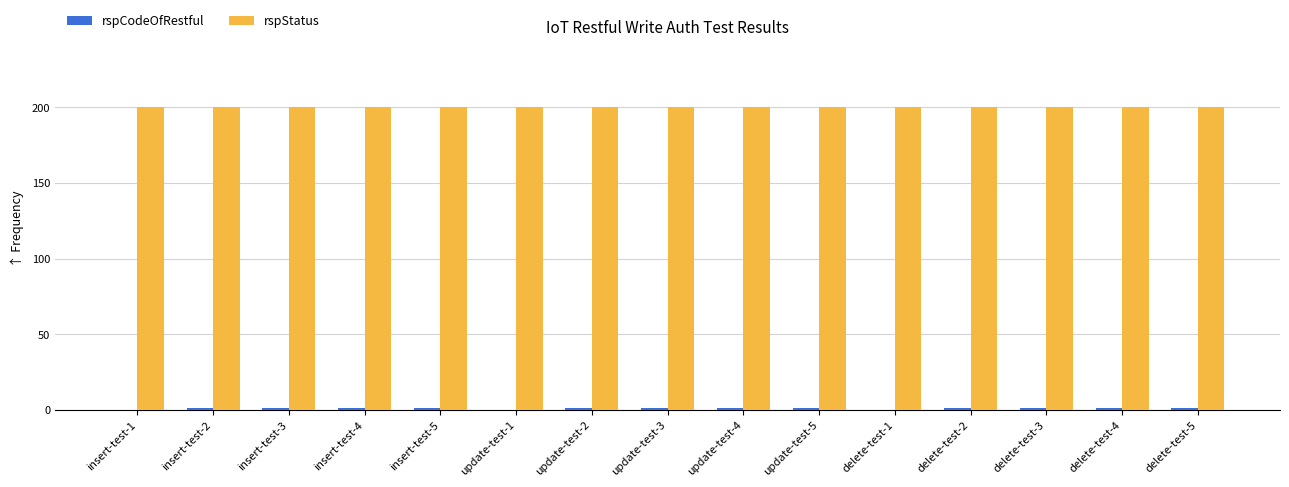

Does the chart contain stacked bars?

No